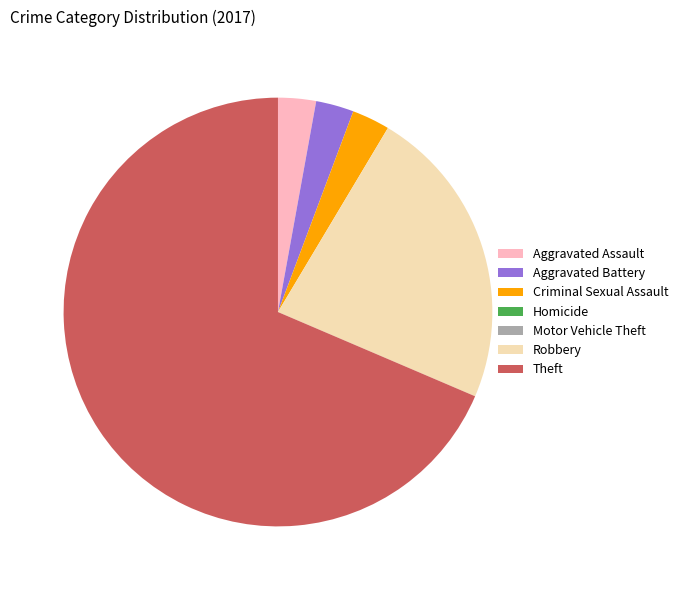

True or false: Theft accounts for 69% of the total.

True